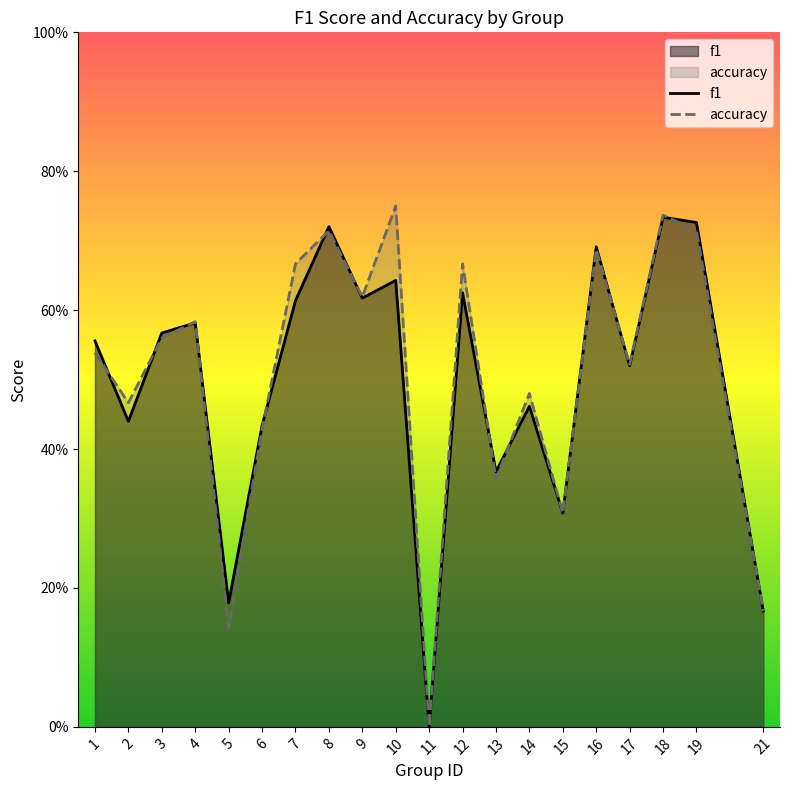

What is the total value across all series at 18?

1.5